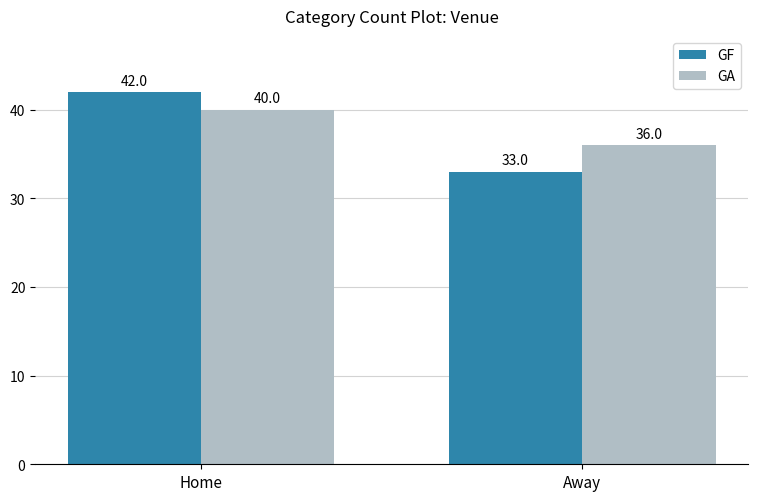

Reading left to right, what are all the values shown in this chart?

GF: Home=42	Away=33
GA: Home=40	Away=36